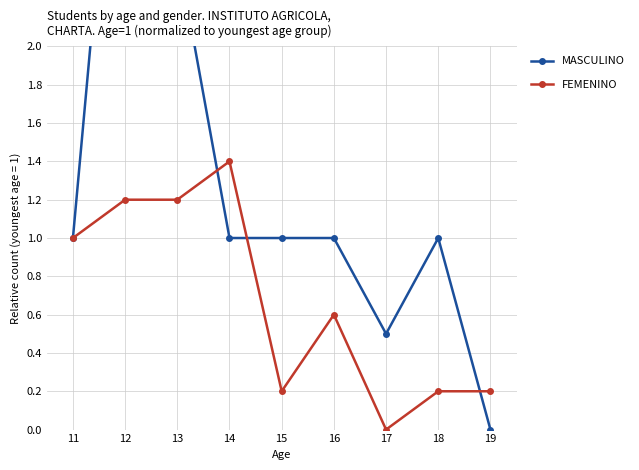

What is the value of the MASCULINO point at the 8th from the left?

1.0